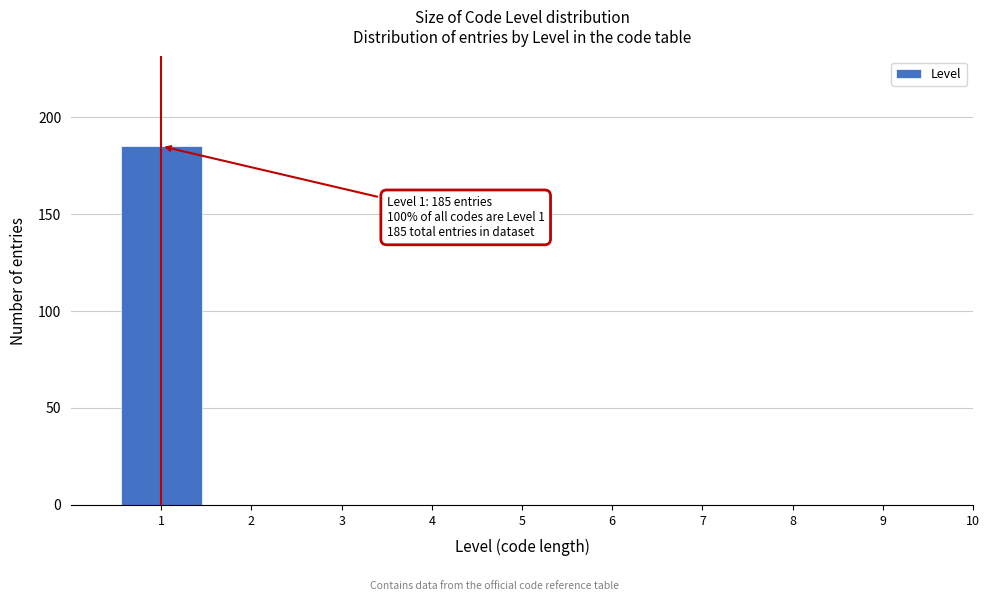

Reading left to right, transcribe all the data shown in this chart.

1=185	2=0	3=0	4=0	5=0	6=0	7=0	8=0	9=0	10=0